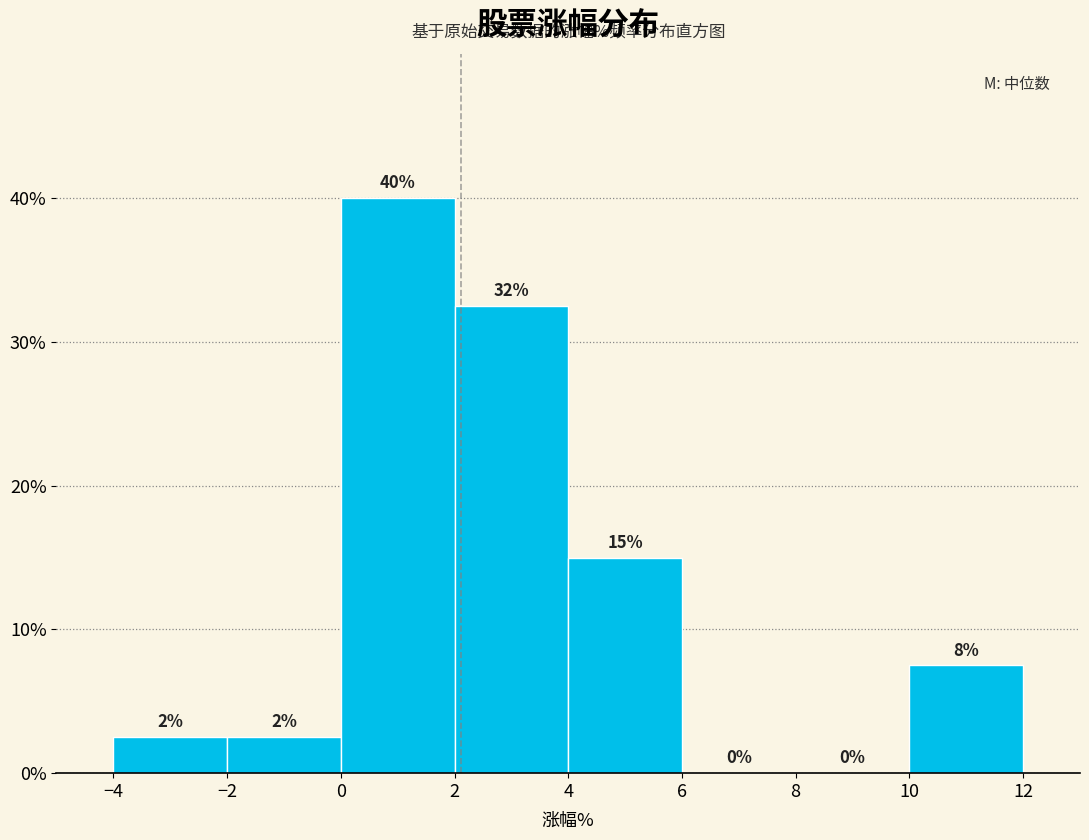

Over which range of the x-axis is the bar tallest?

0 to 2